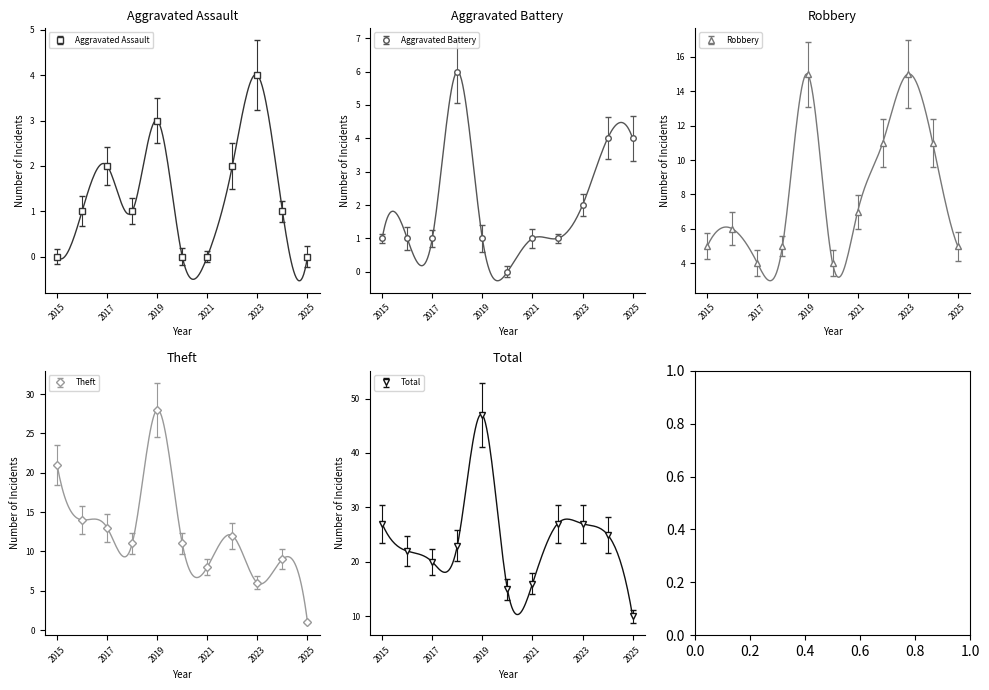

Which series has the widest spread of values?

Total